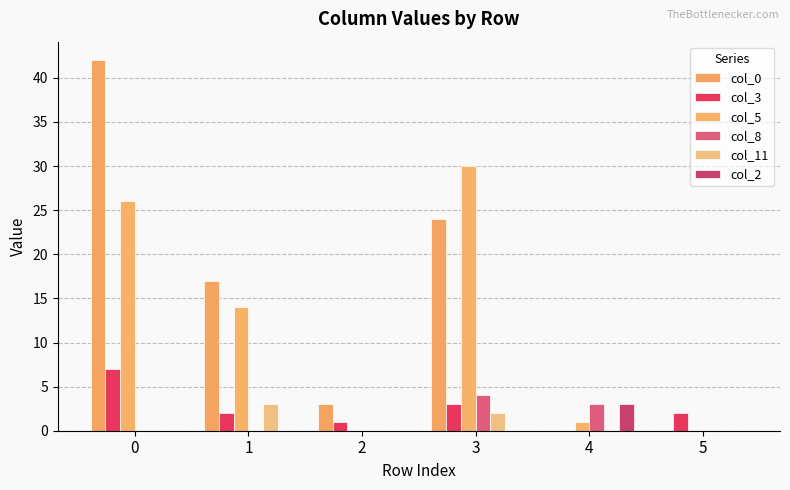

How many groups of bars are there?

6